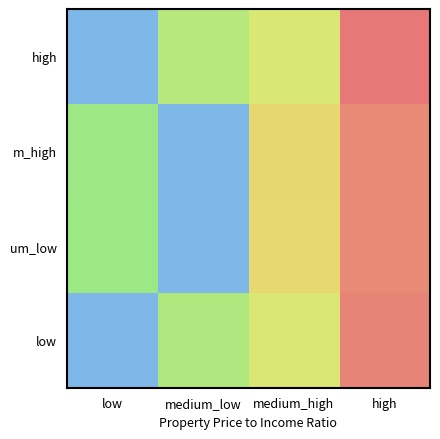

What is the difference between the highest and lowest values at medium_high?

0.1